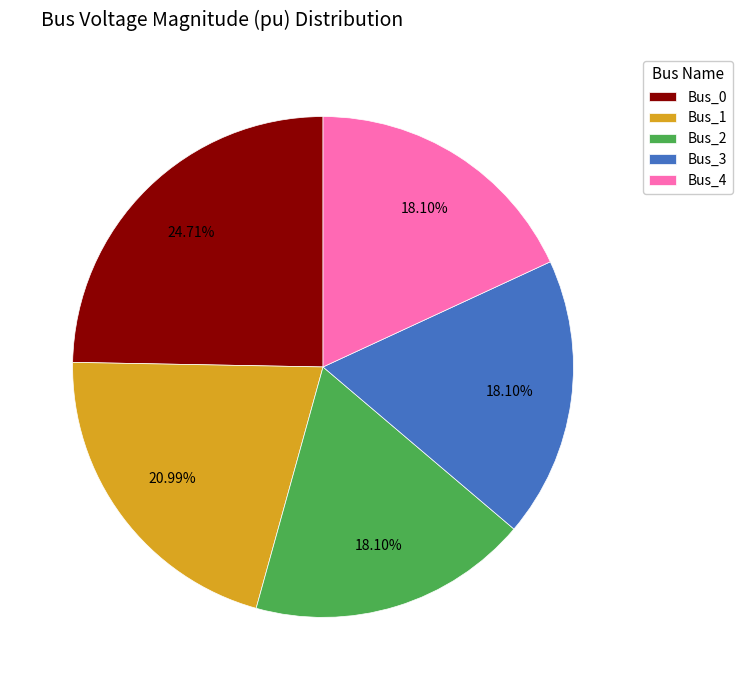

Does Bus_3 represent more than half of the total?

No